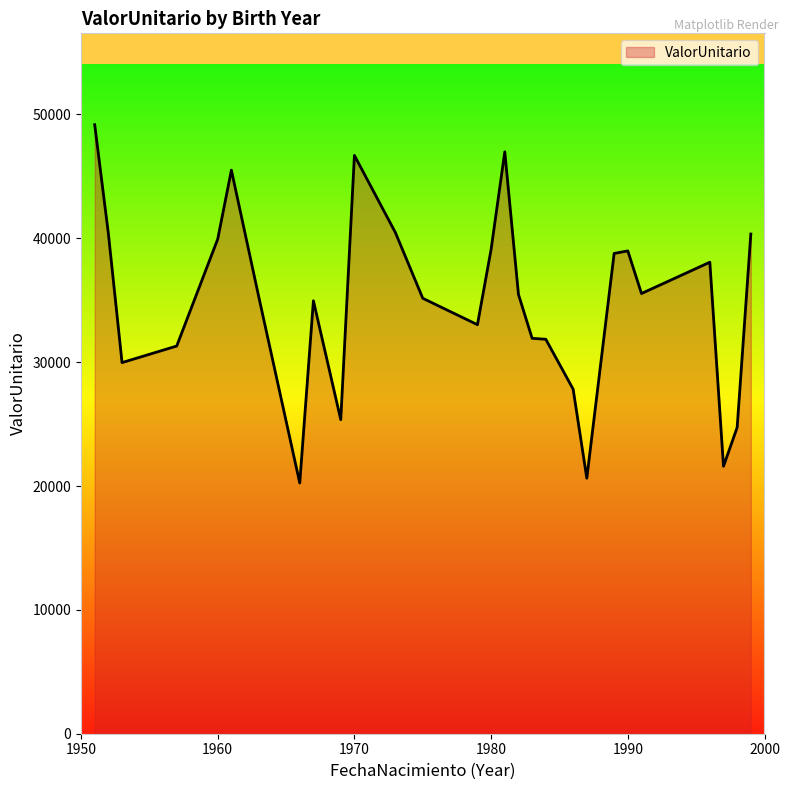

What is the difference between the maximum and minimum values?

28928.4